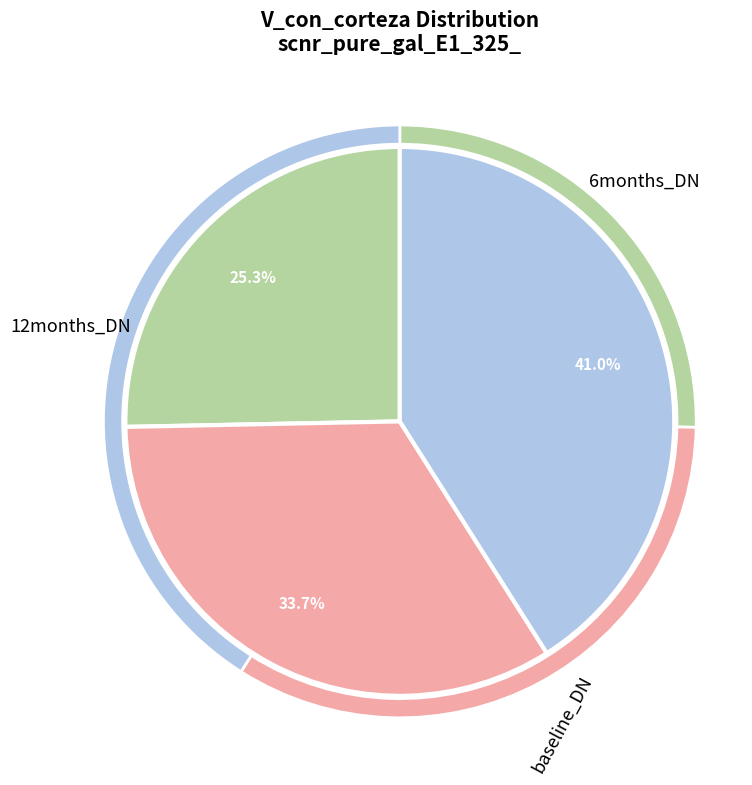

Does T=5 represent more than half of the total?

No